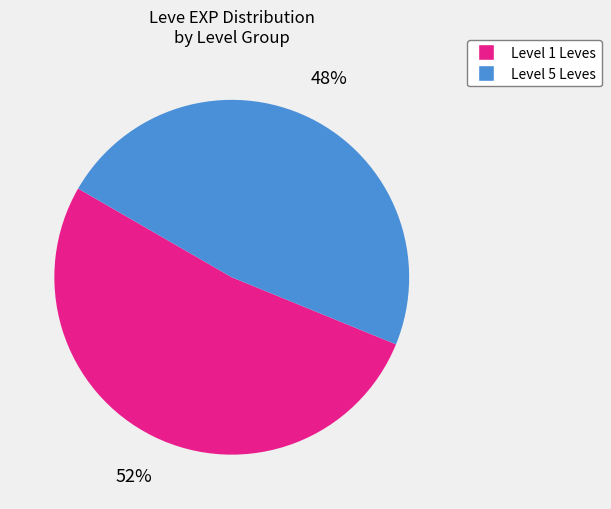

Does any single category account for the majority?

Yes